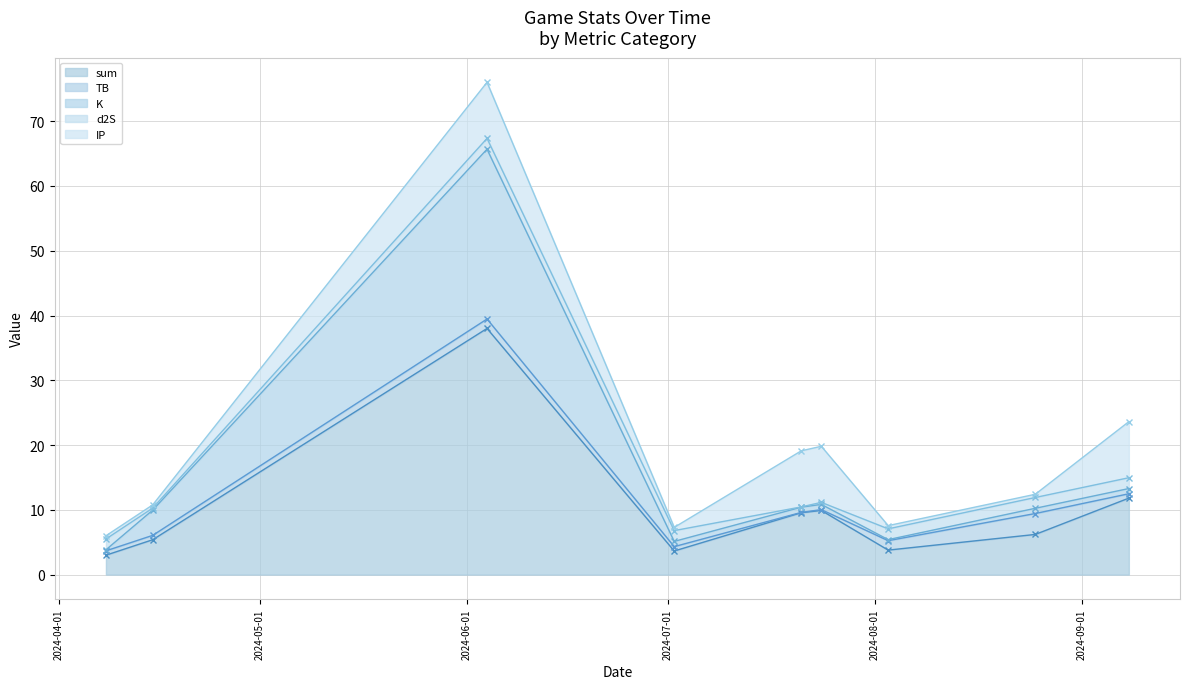

True or false: IP has a value of 0.2 at 2024-04-08.

False